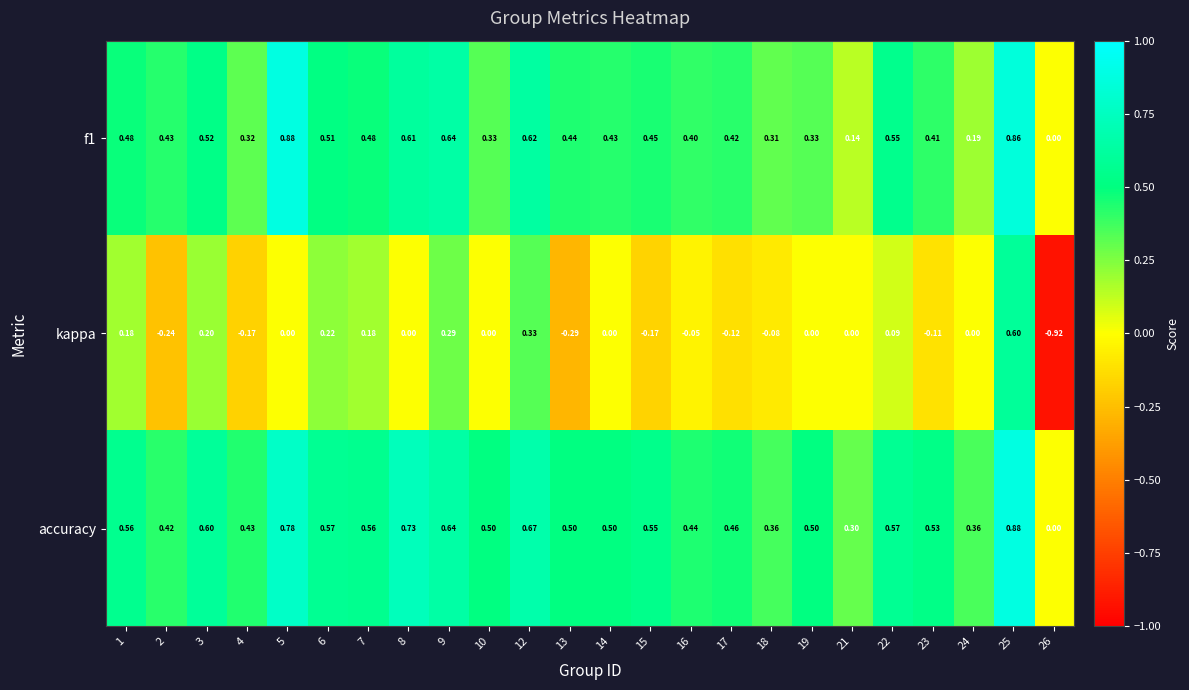

Which series changed the most between 8 and 22?

accuracy